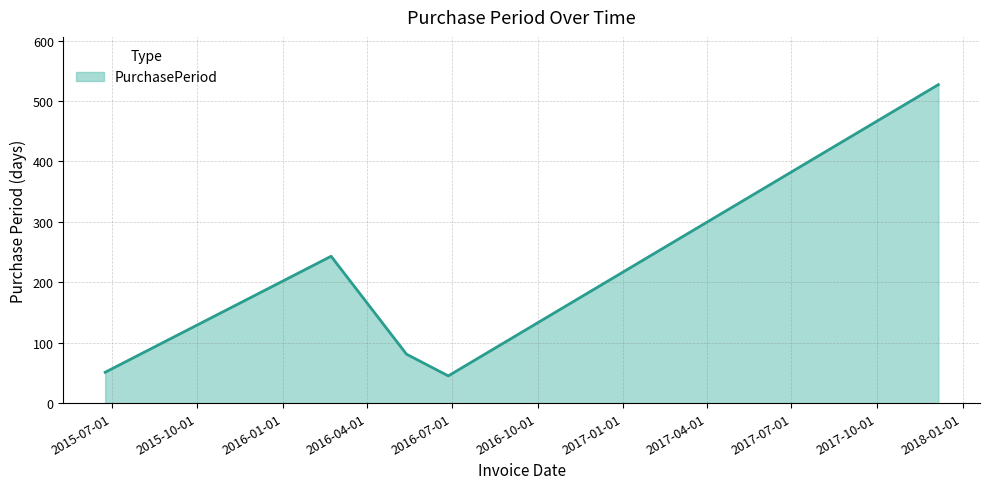

True or false: the data has more than 1 interior local peaks.

False